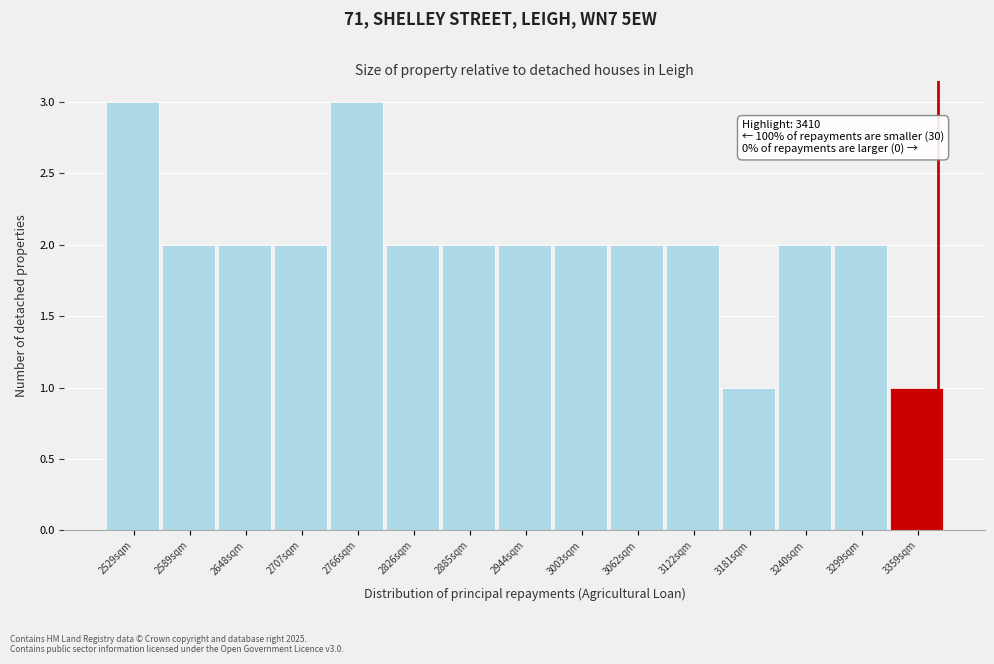

Reading right to left, extract all data points from this chart.

1	2	2	1	2	2	2	2	2	2	3	2	2	2	3